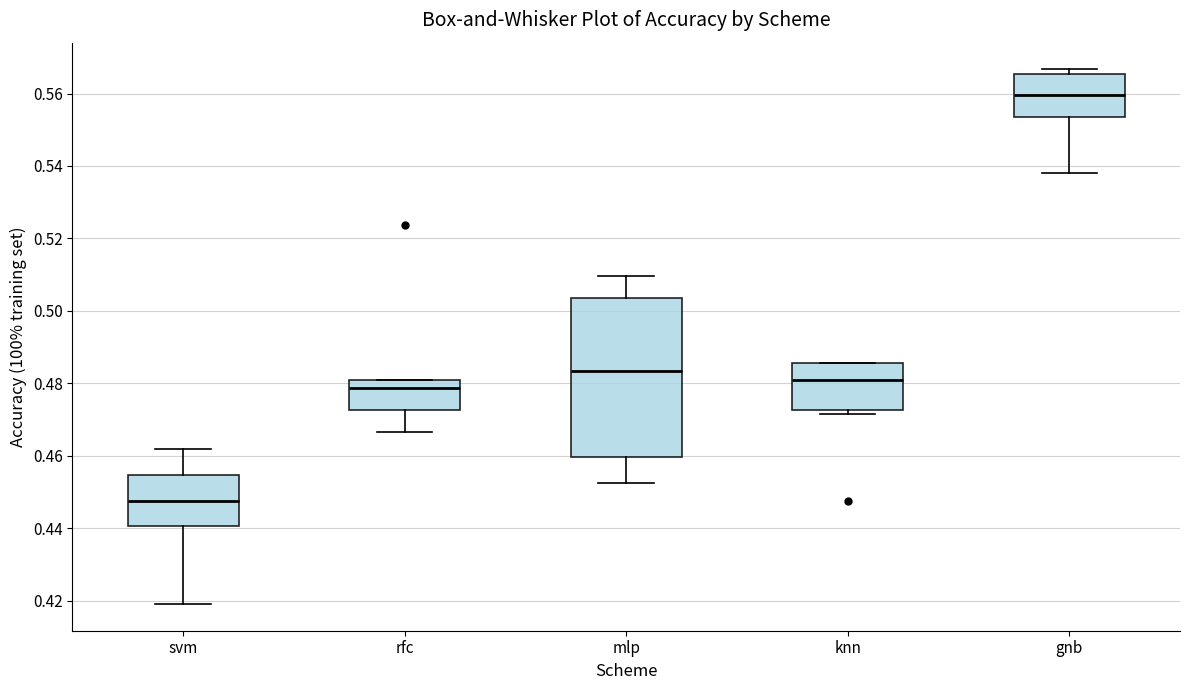

Which box is the tallest, from its lower edge to its upper edge?

mlp